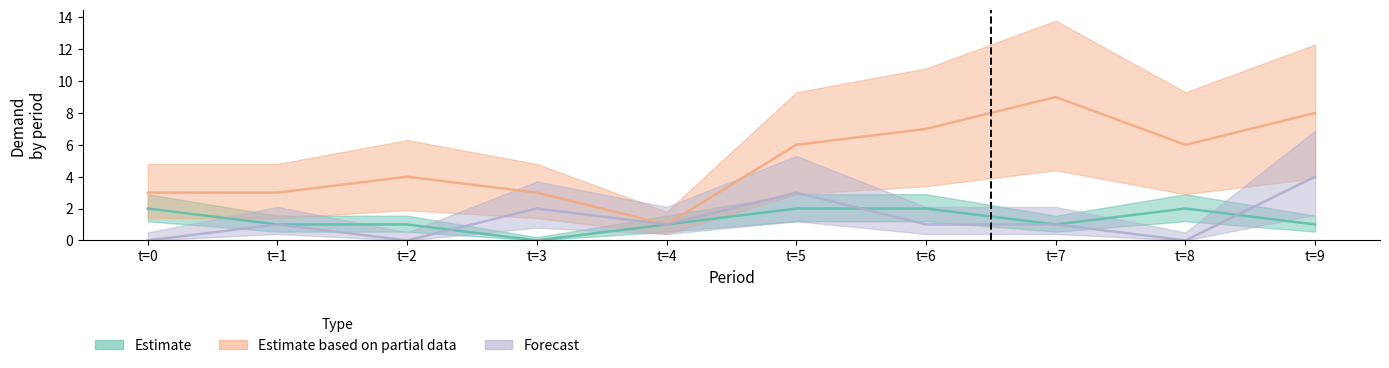

Which series has the largest range (max minus min)?

Estimate based on partial data